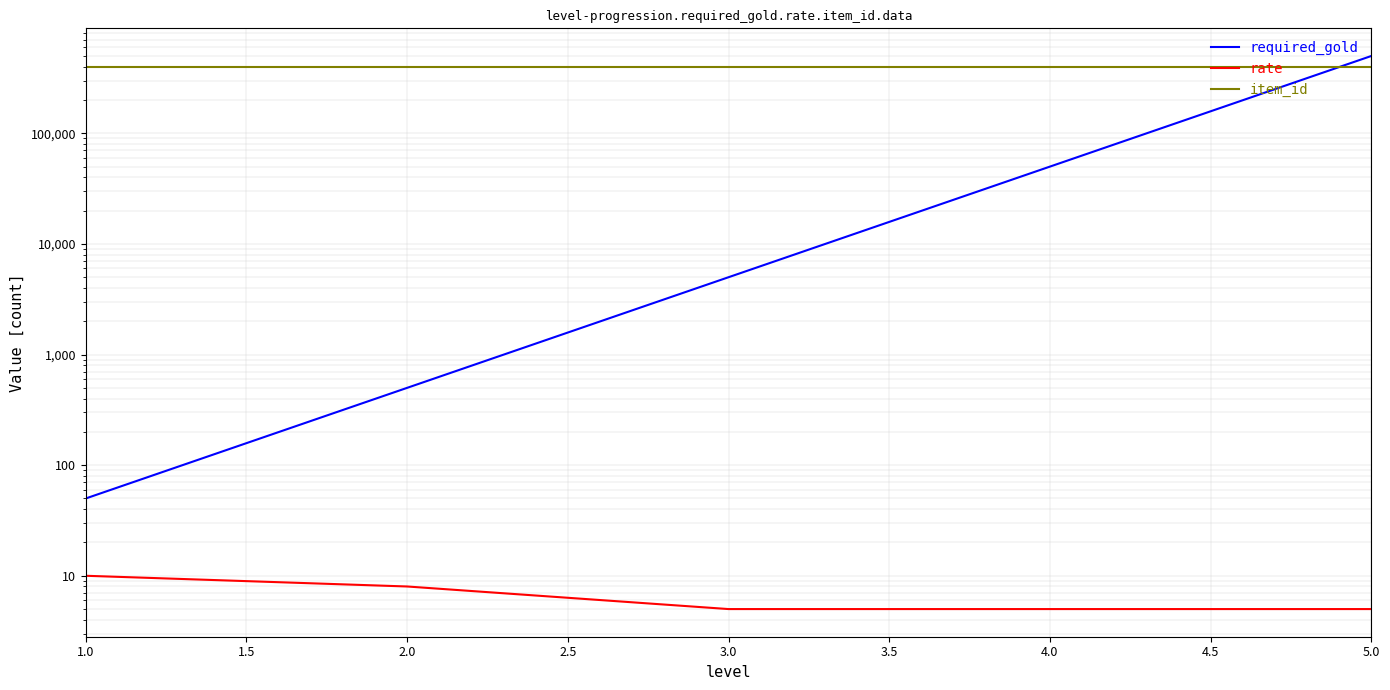

Reading right to left, transcribe all the data shown in this chart.

required_gold: 500000	50000	5000	500	50
rate: 5	5	5	8	10
item_id: 400000	400000	400000	400000	400000